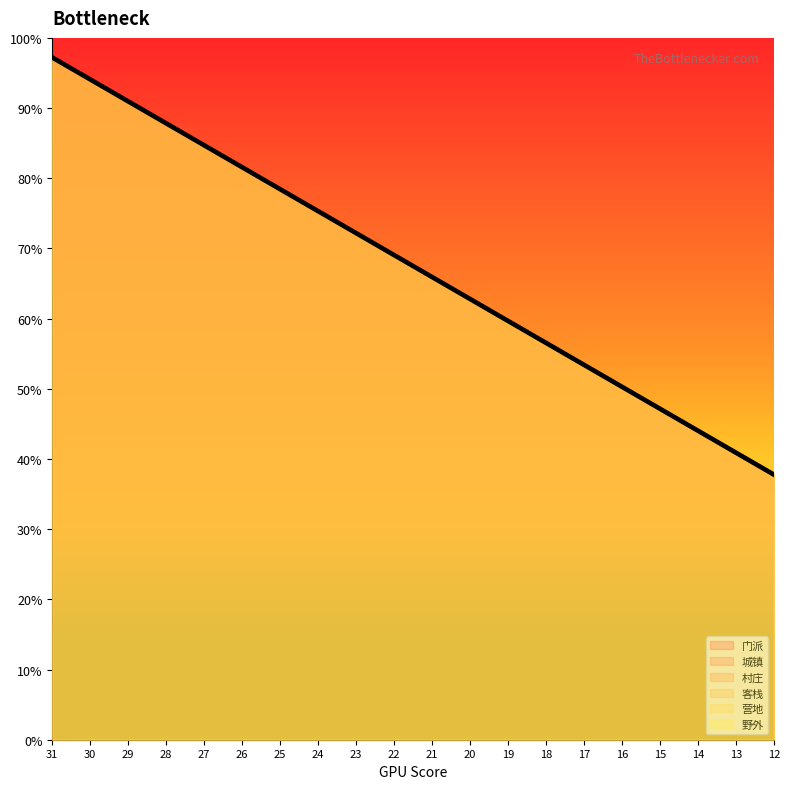

How many lines are shown in the chart?

6